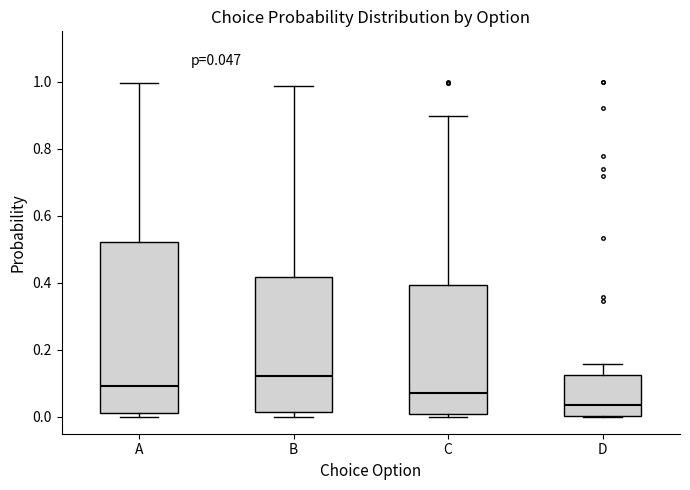

Which box is the tallest, from its lower edge to its upper edge?

A